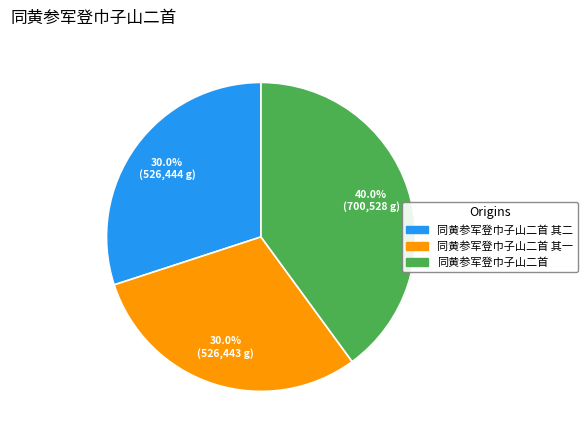

Is there a majority slice in this chart?

No